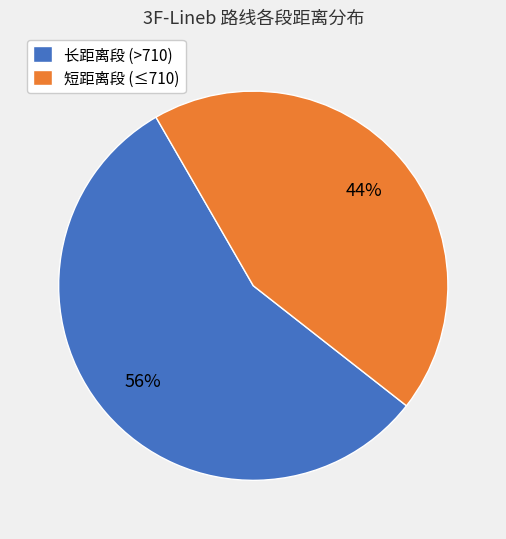

To the nearest percent, what percentage of the pie is 短距离段 (≤710)?

44%